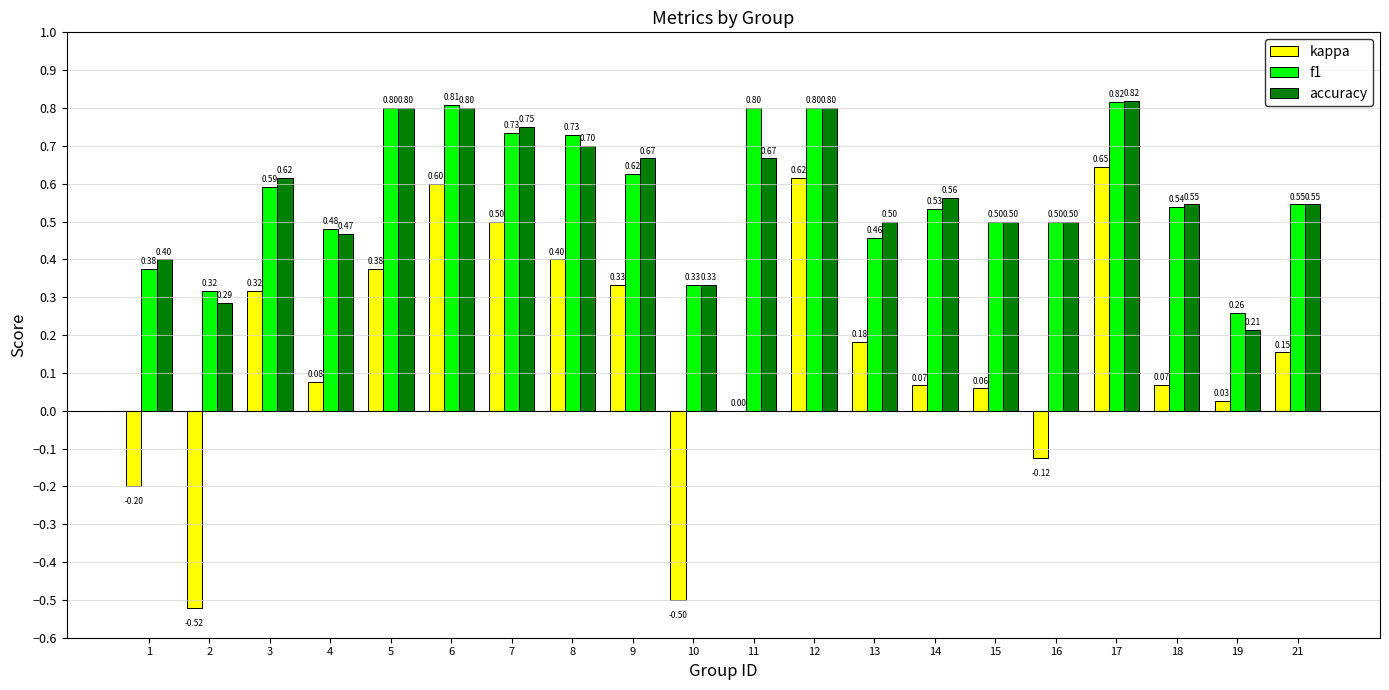

Between 4 and 15, which series saw the biggest shift?

accuracy